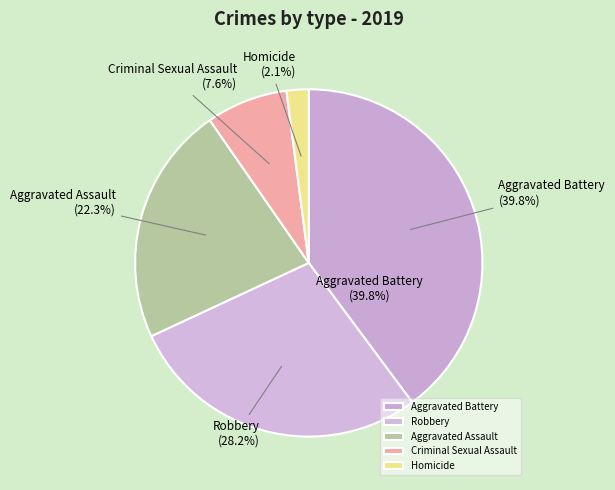

Between Aggravated Battery and Robbery, which is larger?

Aggravated Battery